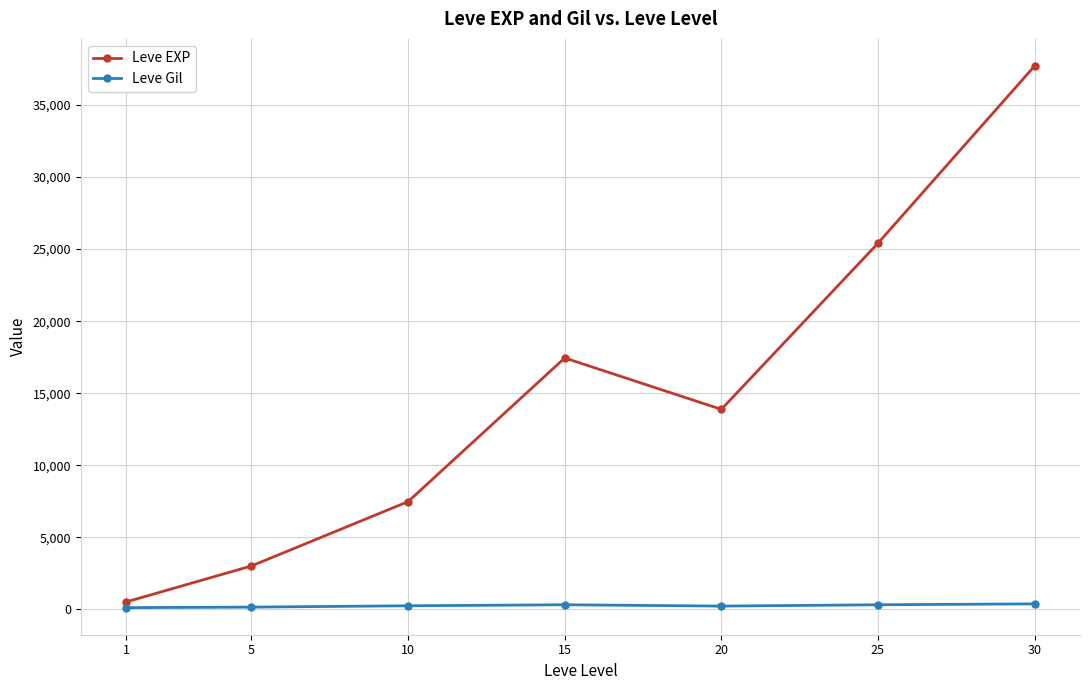

True or false: Leve EXP and Leve Gil cross at least once.

False